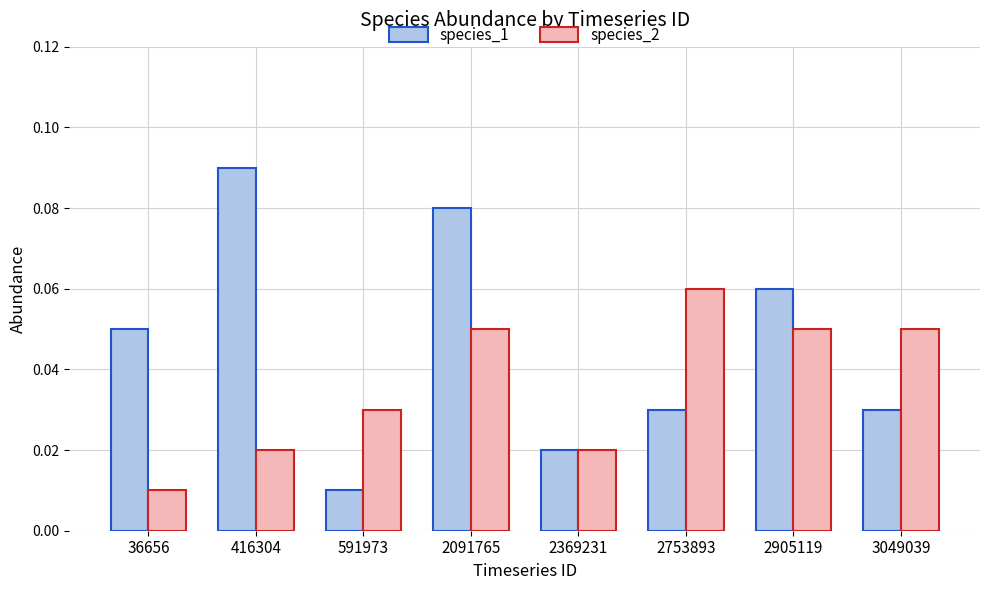

Is the value of species_2 at 2369231 greater than the value of species_1 at 36656?

No